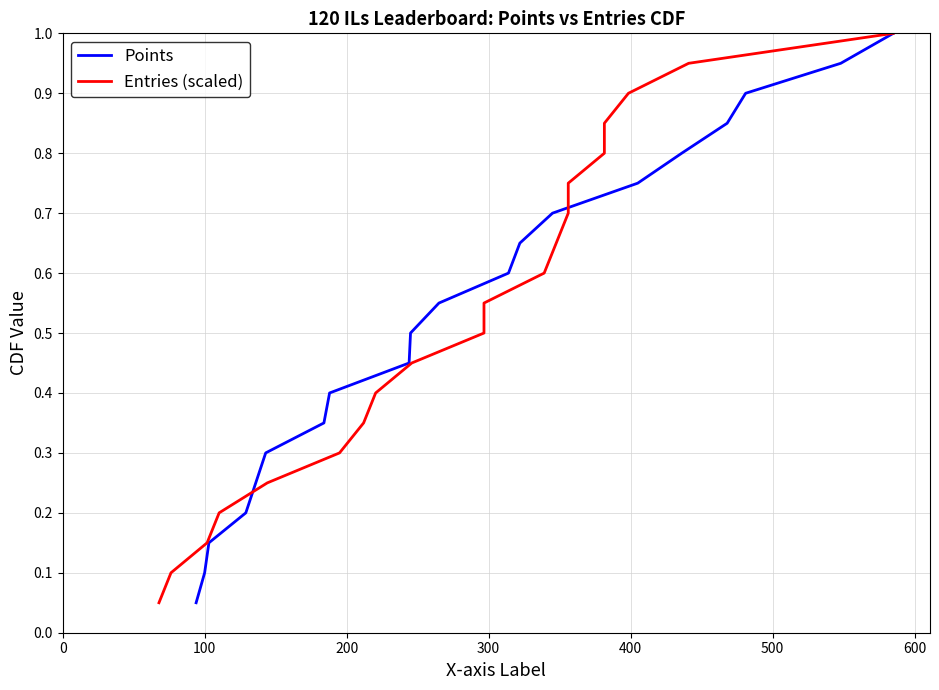

What is the value of the Points point at the 16th from the left?

0.8